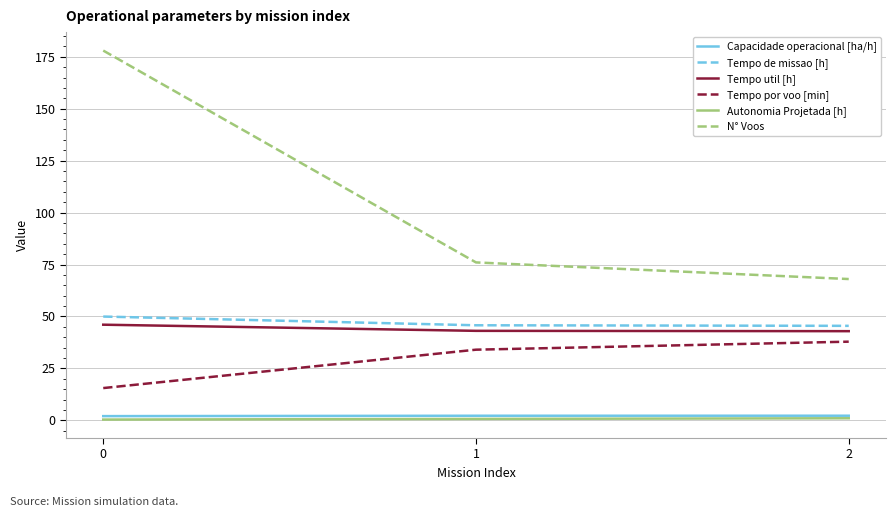

Read the Tempo por voo [min] value at 0.

15.5